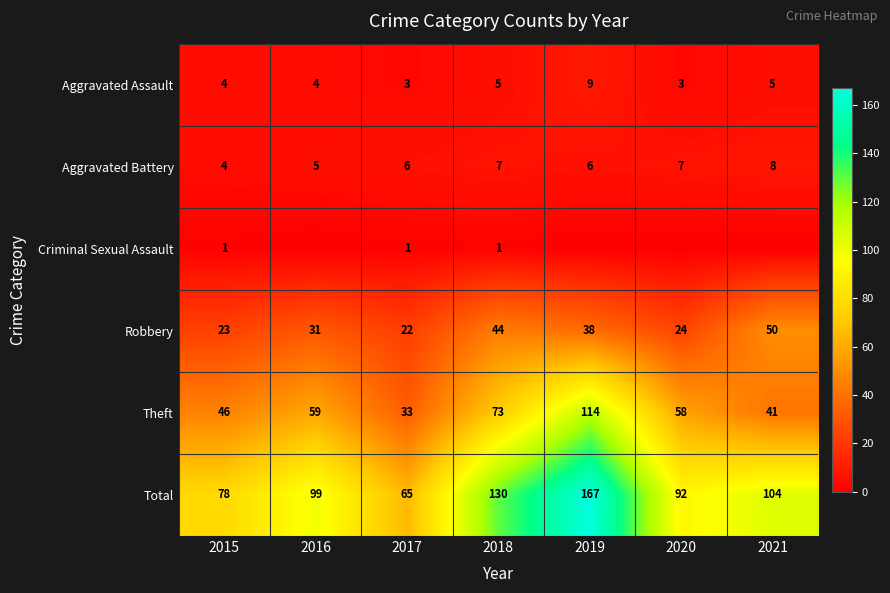

Is the value of Theft at 2019 greater than the value of Criminal Sexual Assault at 2015?

Yes